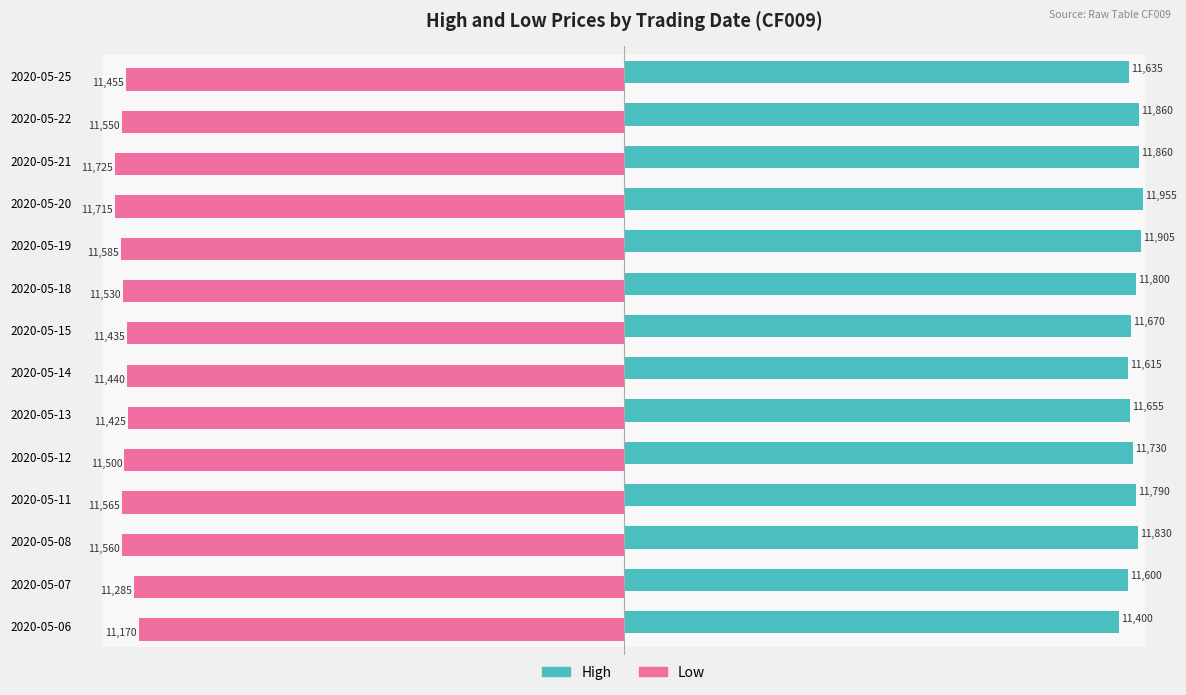

What is the difference between the maximum and minimum values in the Low series?

555